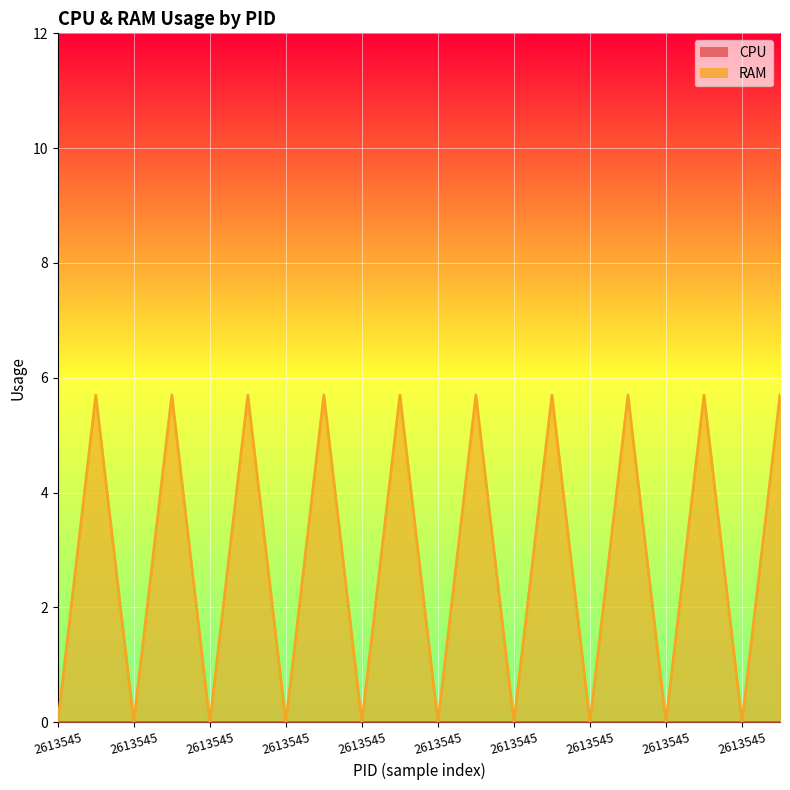

Count the number of values greater than 5.

10